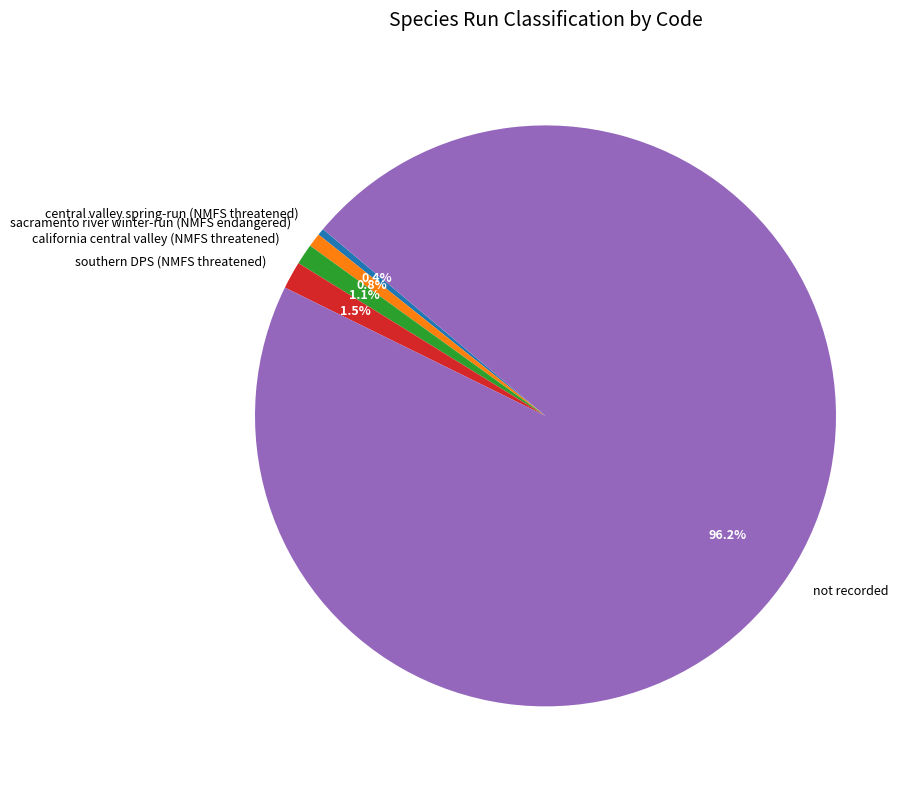

To the nearest percent, what percentage of the pie is california central valley (NMFS threatened)?

1%